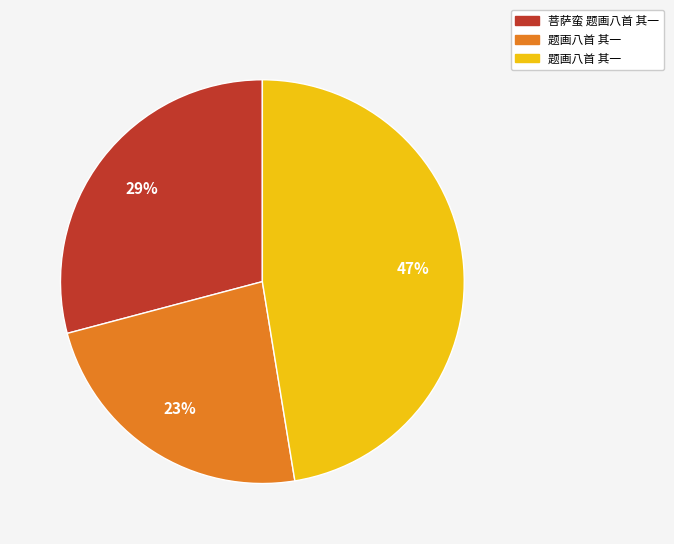

Does any single category account for the majority?

No